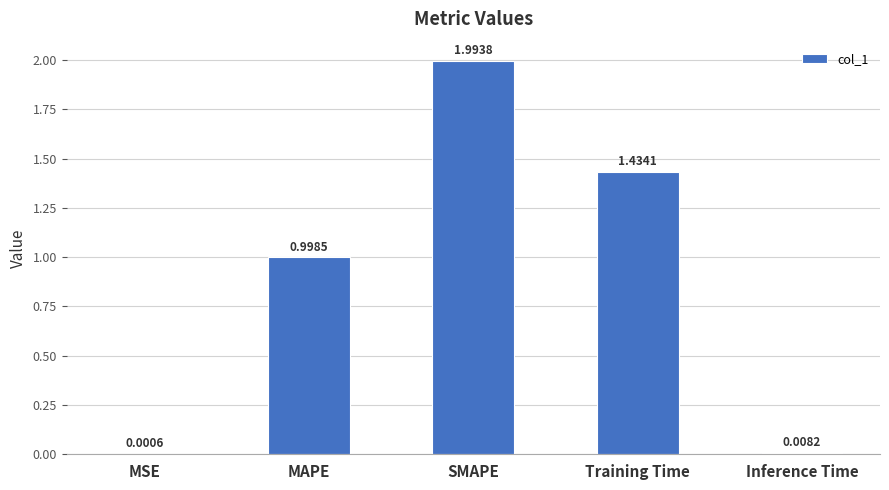

What is the sum of all values?

4.4